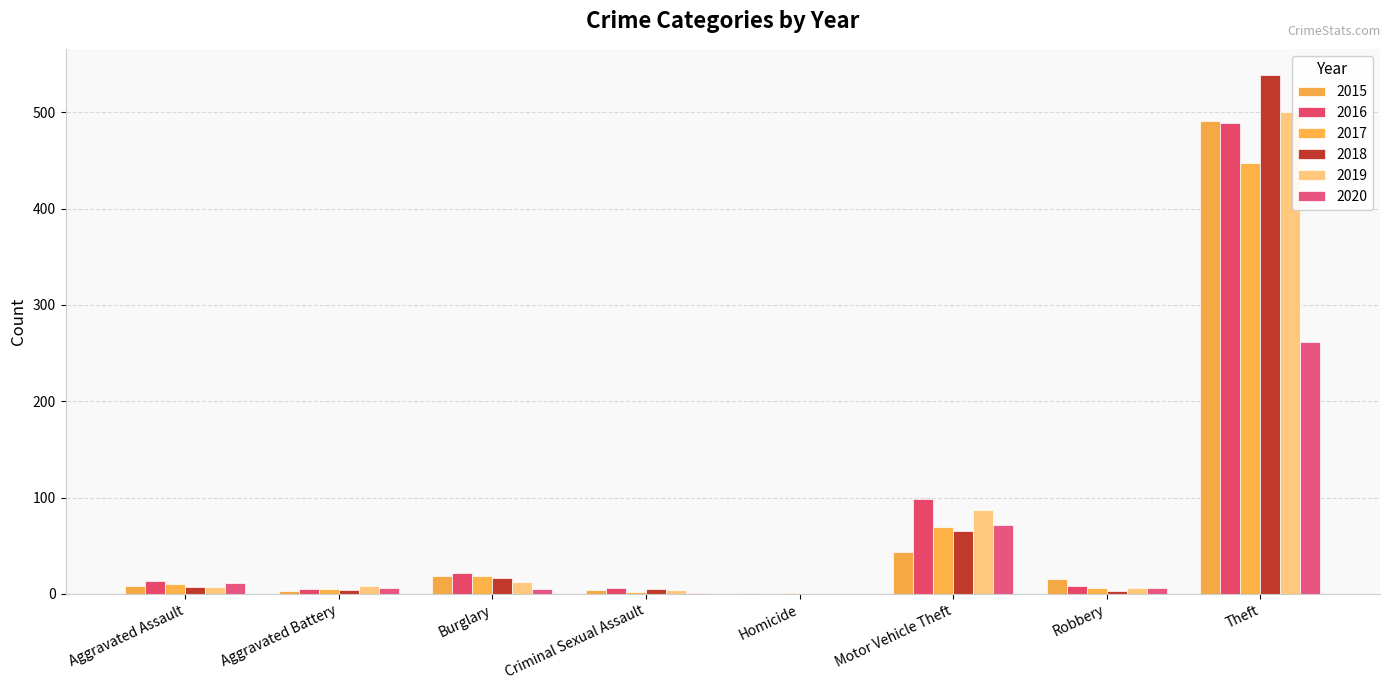

How many distinct data groups are displayed?

6